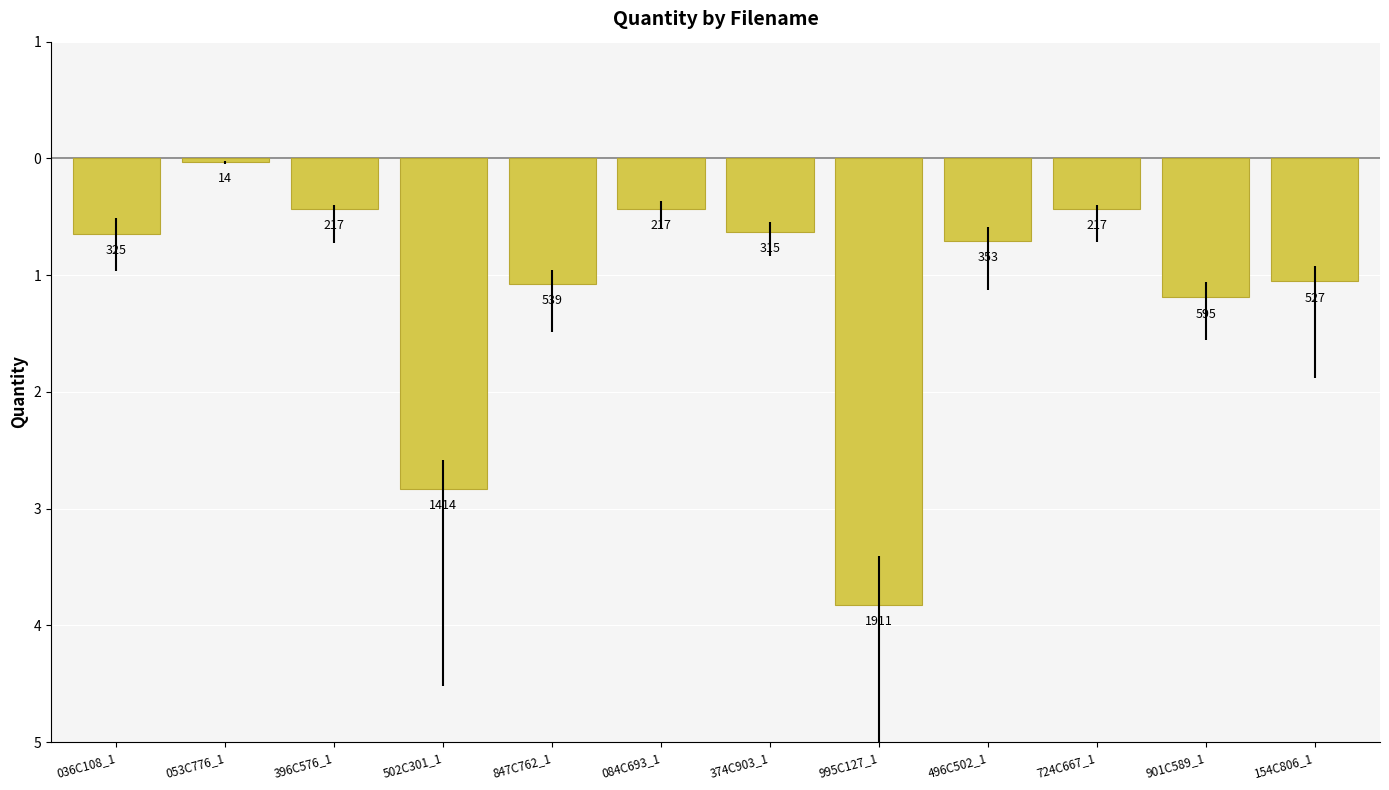

What is the label of the 1st bar from the right?

154C806_1